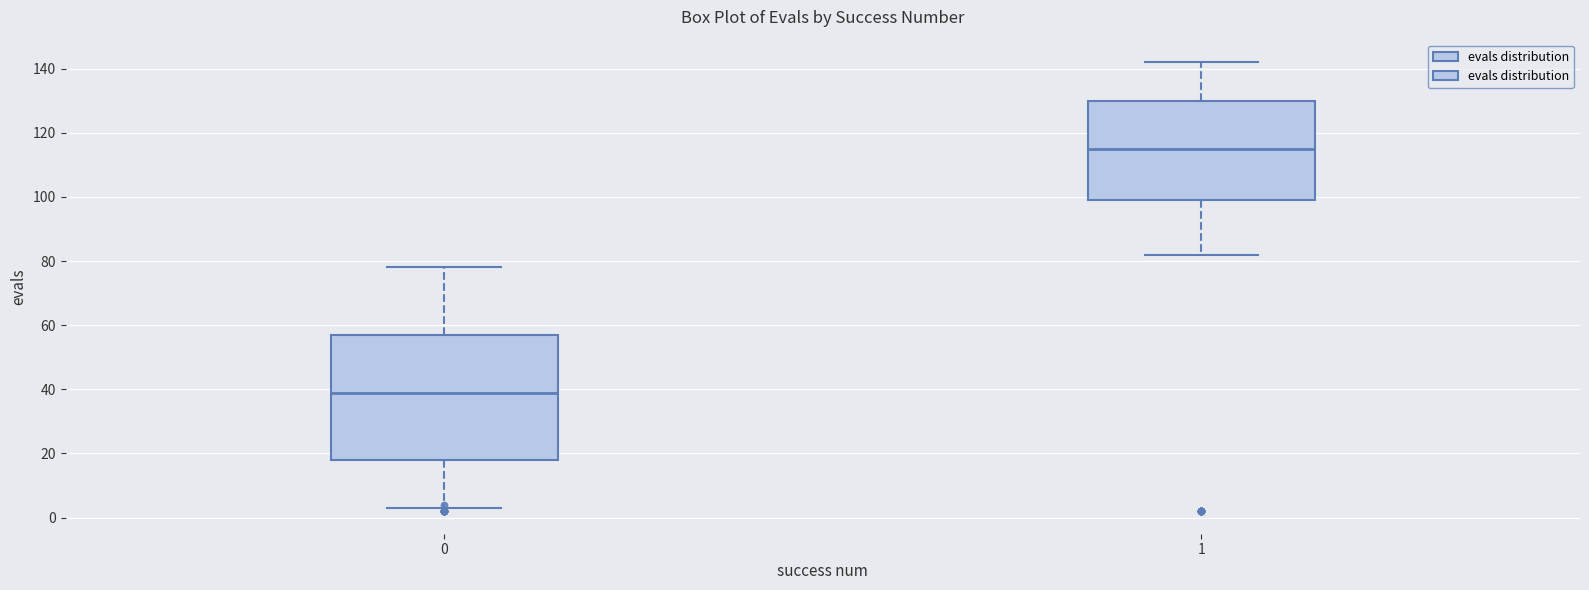

Where does the upper whisker of the box at x = 1 end on the y-axis? The values are not printed on the chart, so give them approximately, as read against the axis.

142